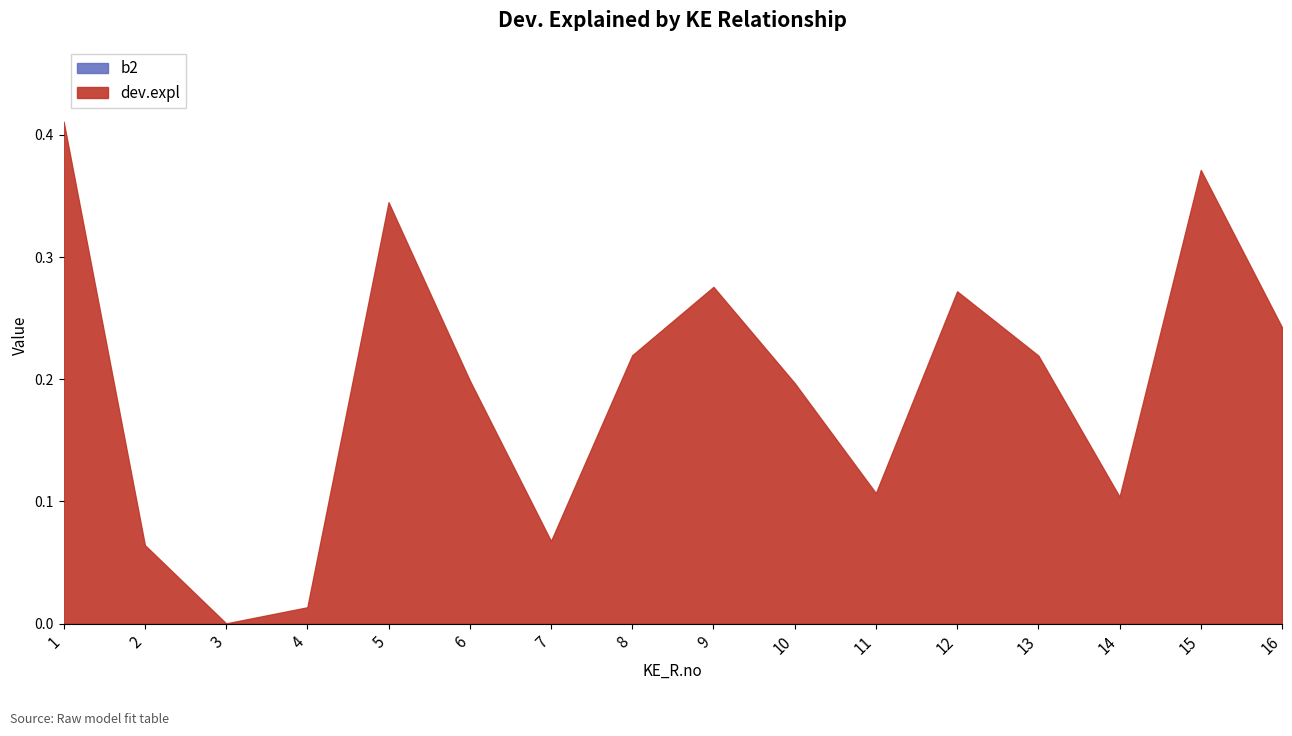

How many lines are shown in the chart?

1